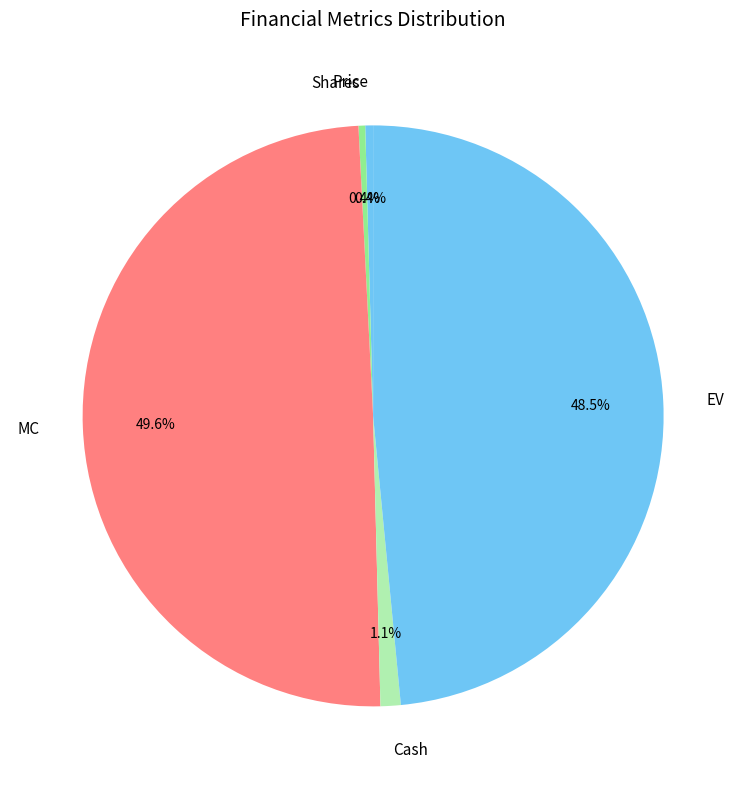

To the nearest percent, what is the combined percentage of Price and Cash?

2%